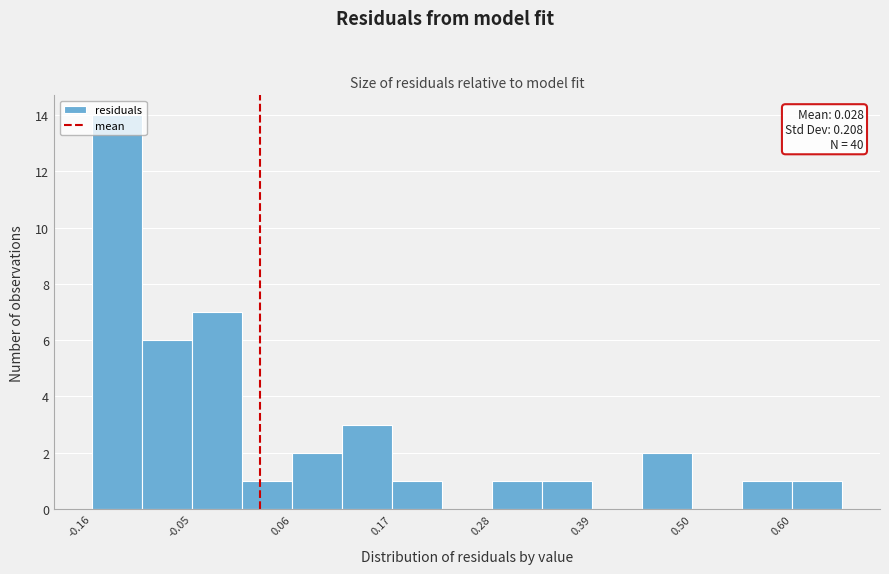

Around what value on the x-axis is the tallest bar? Give the approximate position of its centre, as read against the axis.

-0.12